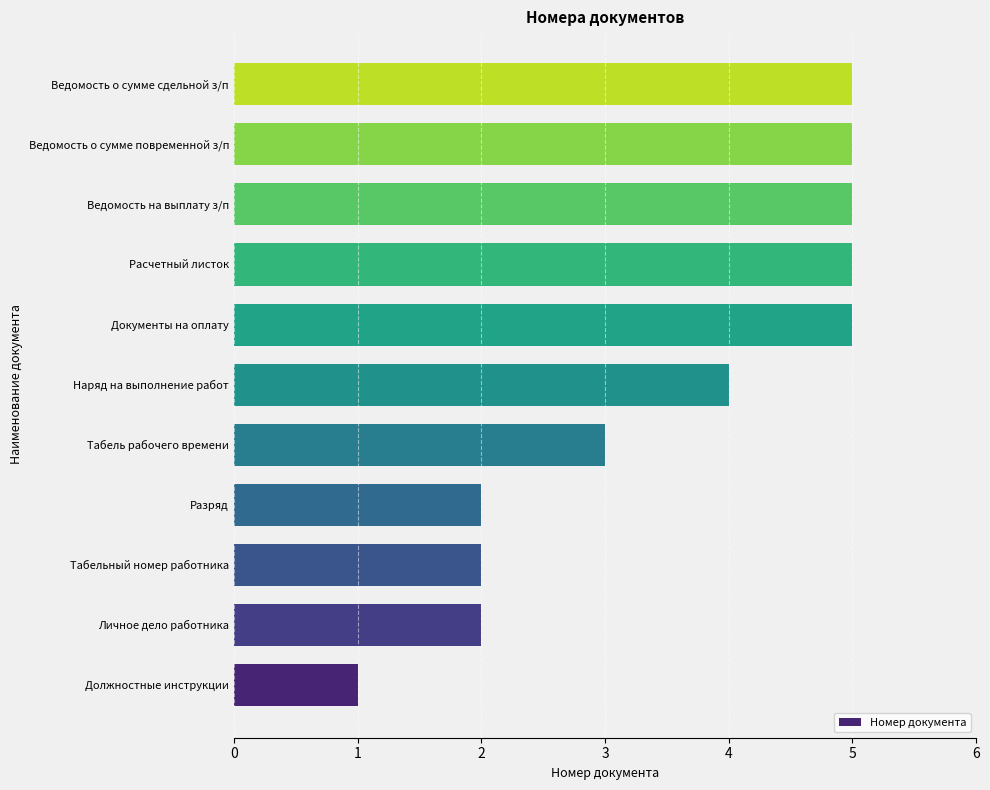

What is the change in value from Наряд на выполнение работ to Ведомость о сумме сдельной з/п?

+1